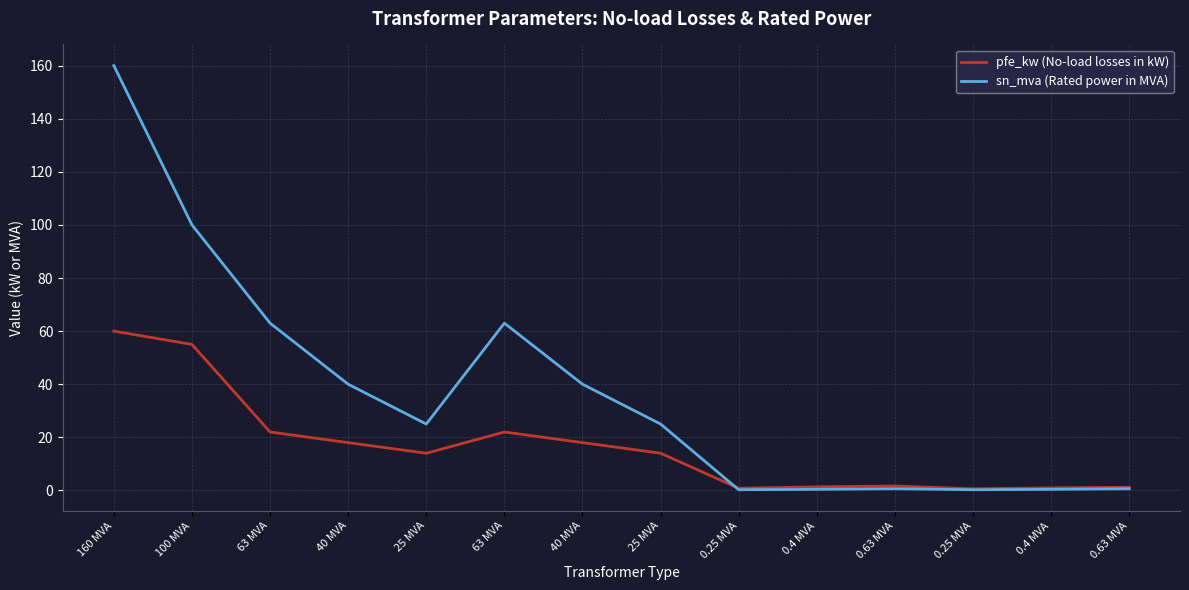

What is the smallest value displayed?

0.2